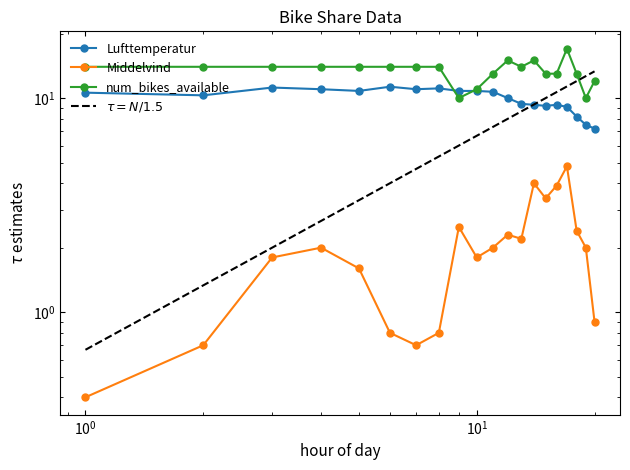

In Middelvind, how many points are higher than both neighbors (excluding endpoints)?

5